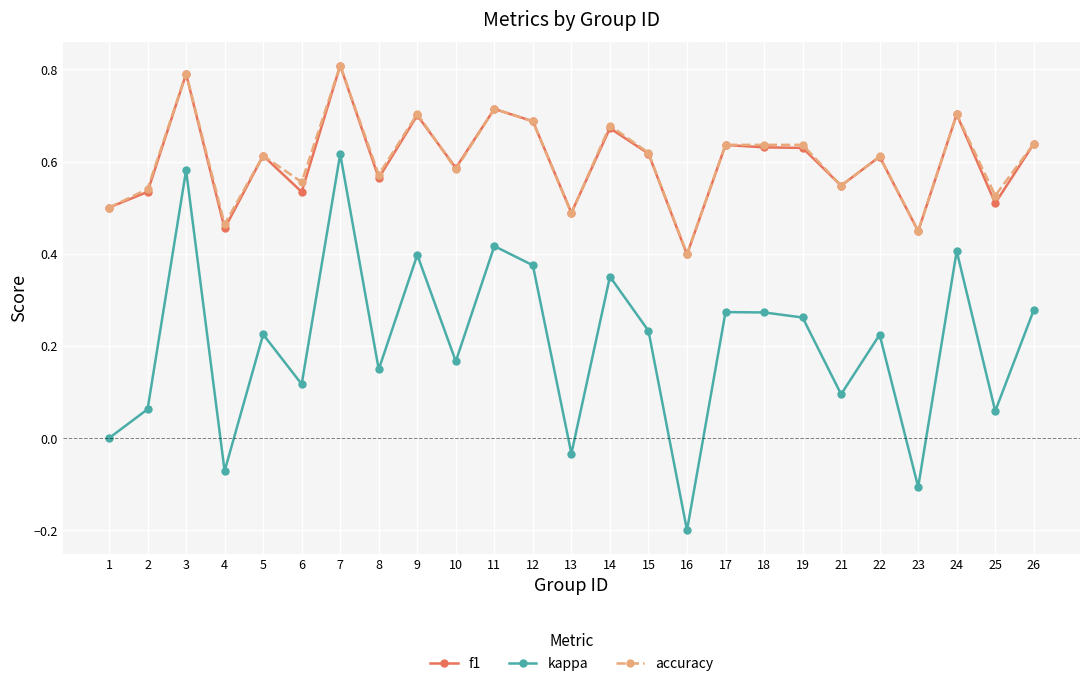

Which series changed the most between 4 and 24?

kappa